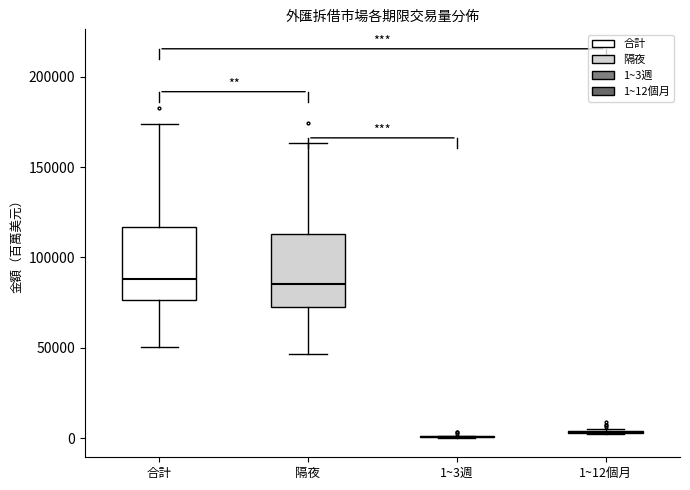

Reading left to right, read every box against the y-axis: the position of its median line, the range the box covers, and the ends of its whiskers. The values are not printed on the chart, so give them approximately, as read against the axis.

合計: median 90000, box 75000 to 115000, whiskers 50000 to 175000
隔夜: median 85000, box 75000 to 115000, whiskers 45000 to 165000
1~3週: box collapsed to a line at 0, whiskers 0 to 0
1~12個月: box collapsed to a line at 5000, whiskers 0 to 5000